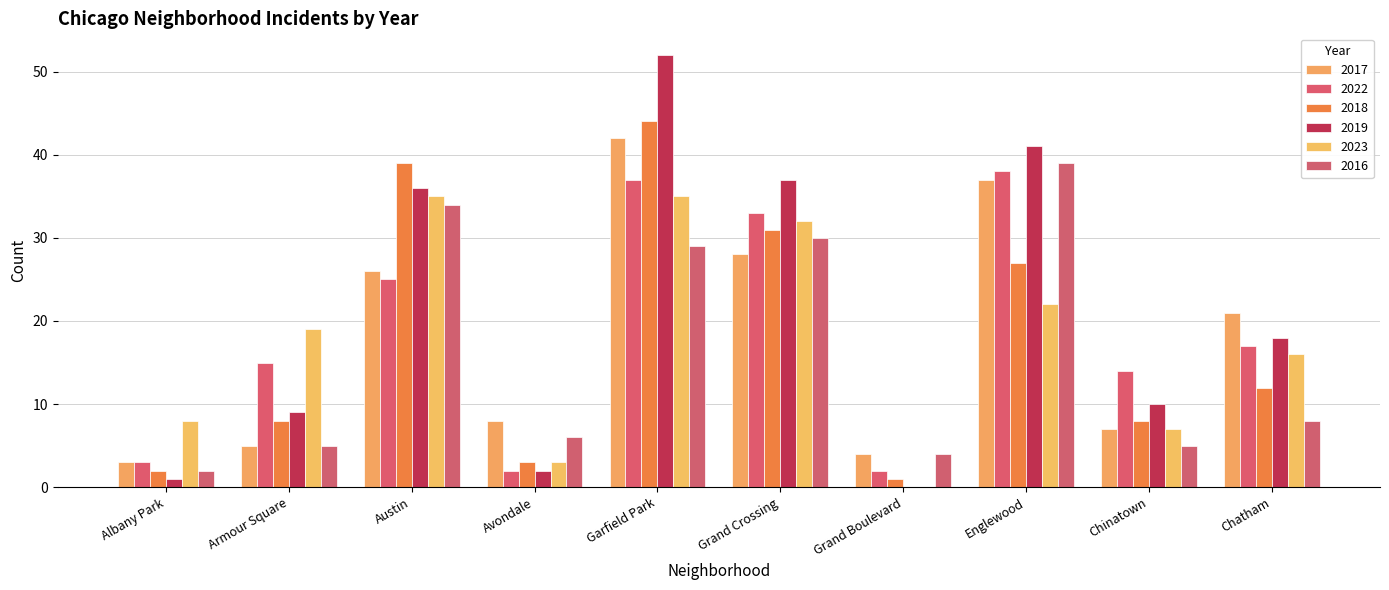

What is the maximum value shown in the chart?

52